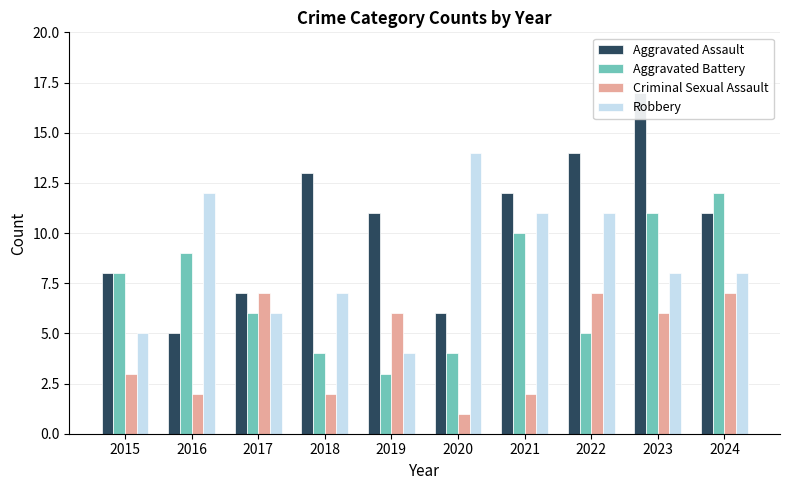

What is the average value of the Robbery series?

9